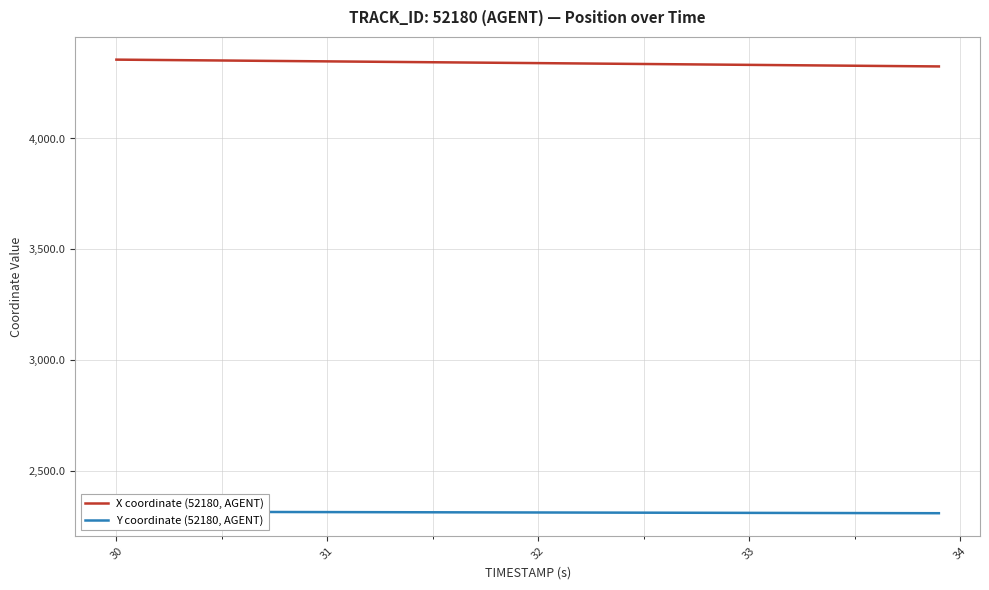

What is the maximum value shown in the chart?

4355.9